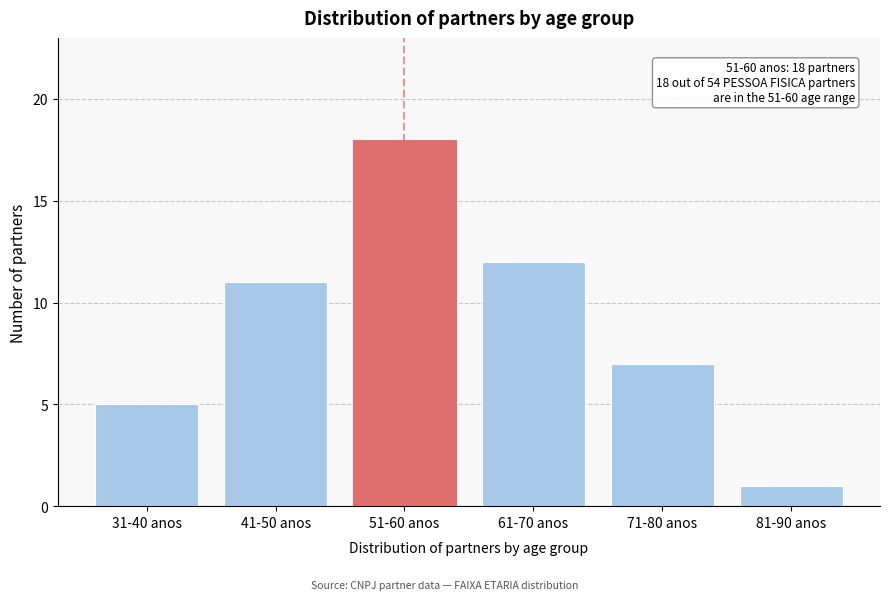

Reading left to right, transcribe all the data shown in this chart.

31-40 anos=5	41-50 anos=11	51-60 anos=18	61-70 anos=12	71-80 anos=7	81-90 anos=1